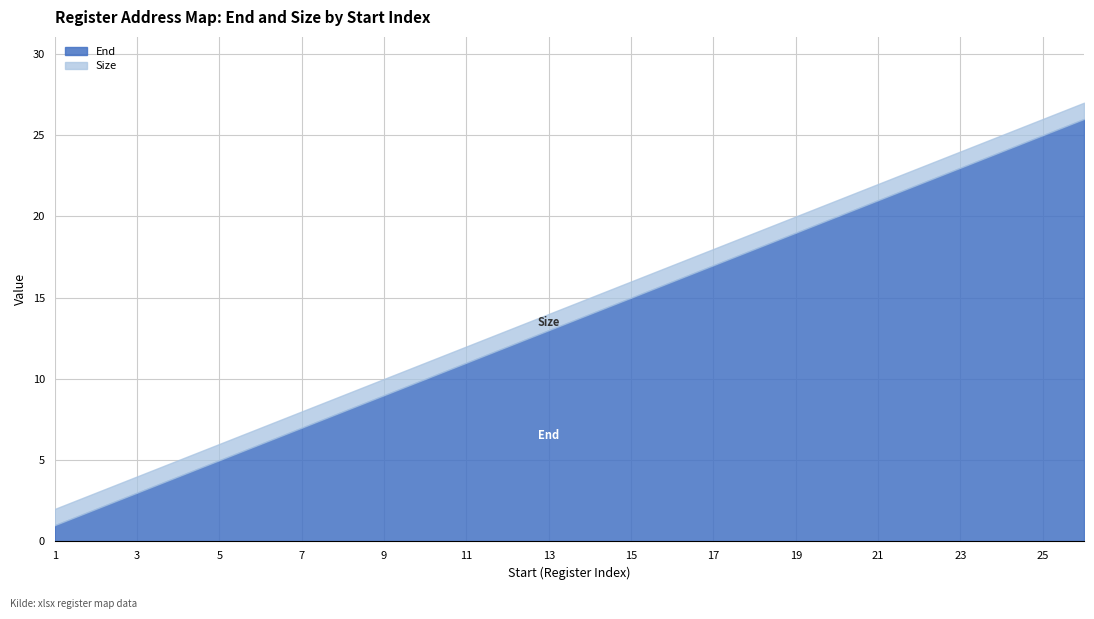

Count the number of categories in the chart.

26